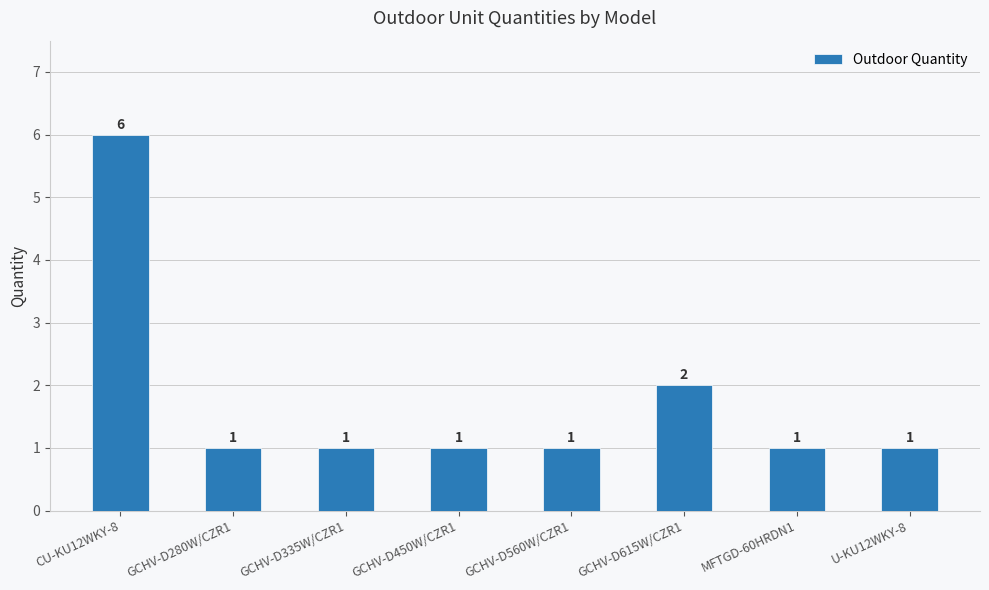

What is the maximum value shown in the chart?

6